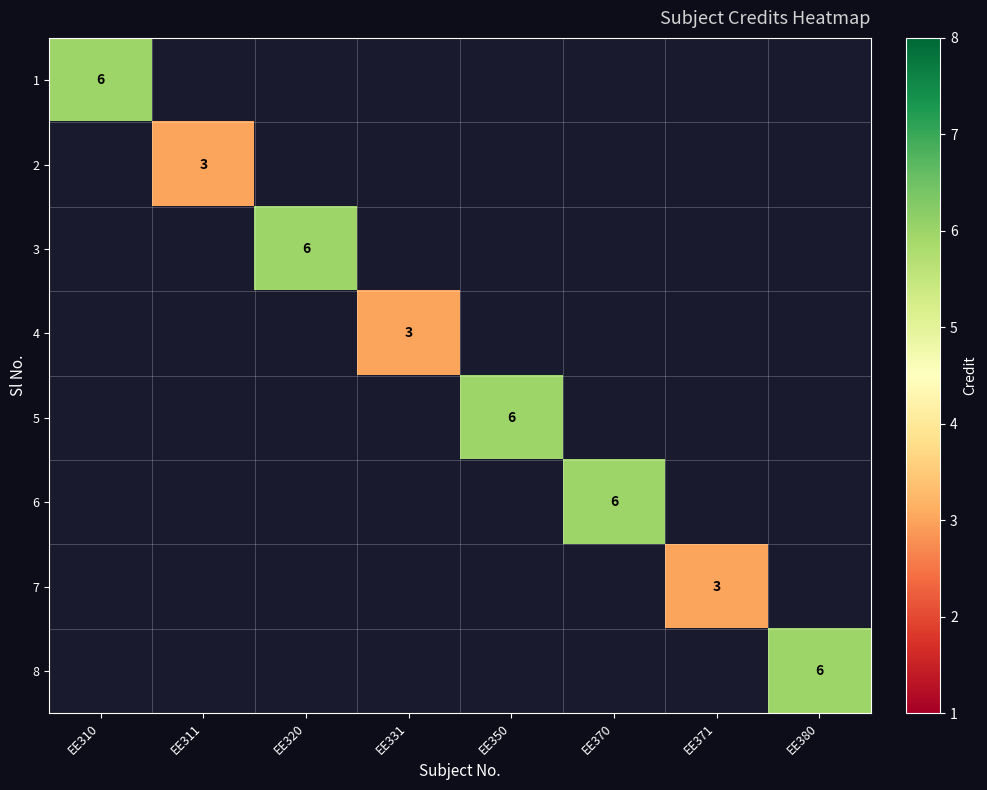

How many distinct data groups are displayed?

8